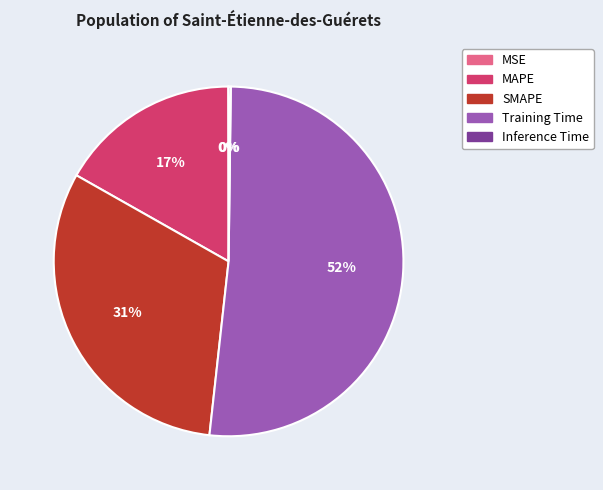

Which slice is the largest?

Training Time